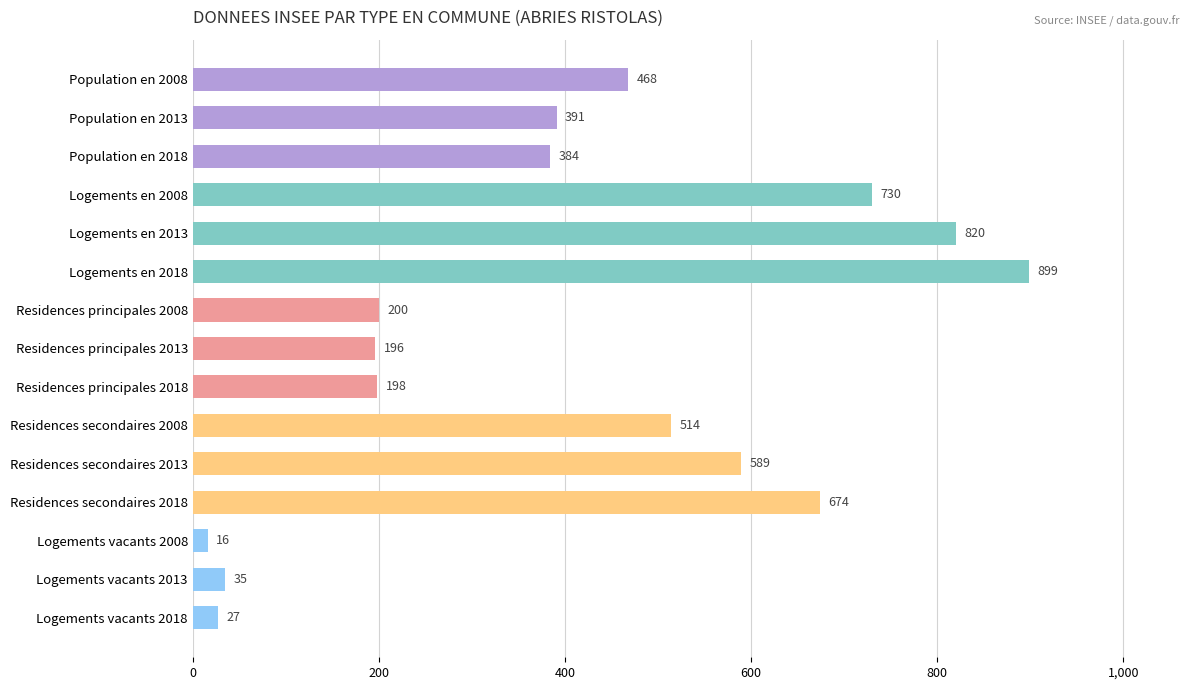

What is the sum of the values at Residences principales 2013 and Logements en 2018?

1095